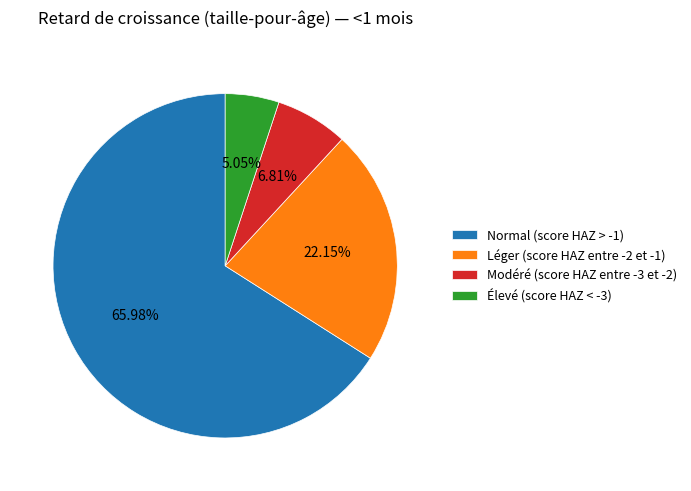

Rank the categories by value from highest to lowest.

Normal (score HAZ > -1), Léger (score HAZ entre -2 et -1), Modéré (score HAZ entre -3 et -2), Élevé (score HAZ < -3)